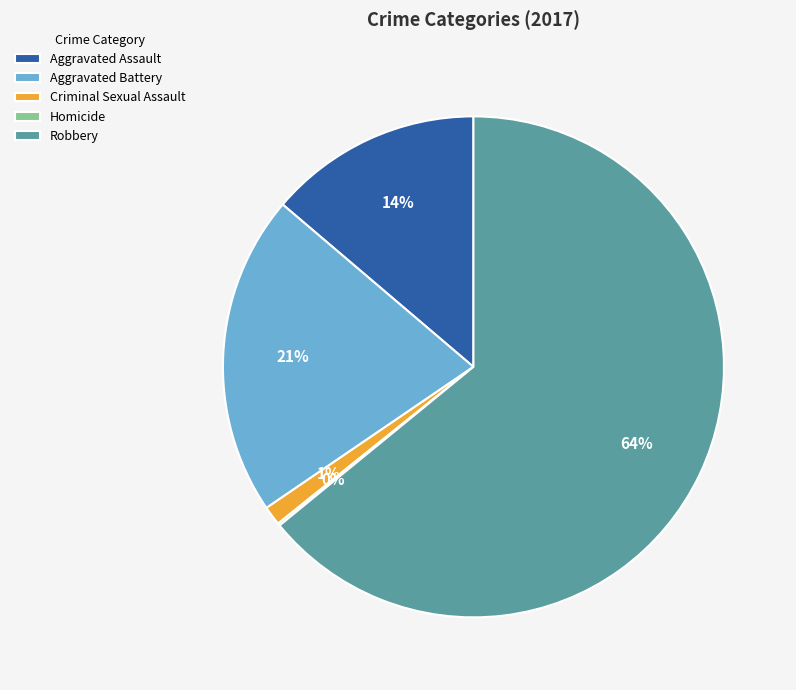

Which slice is the largest?

Robbery